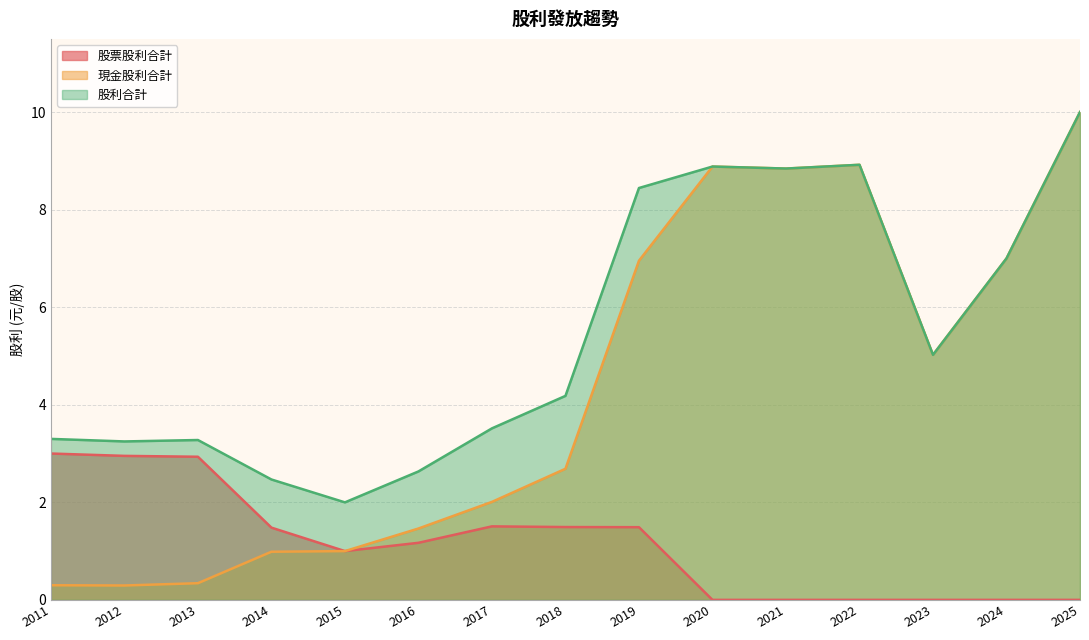

True or false: 股利合計 and 股票股利合計 intersect in this chart.

False